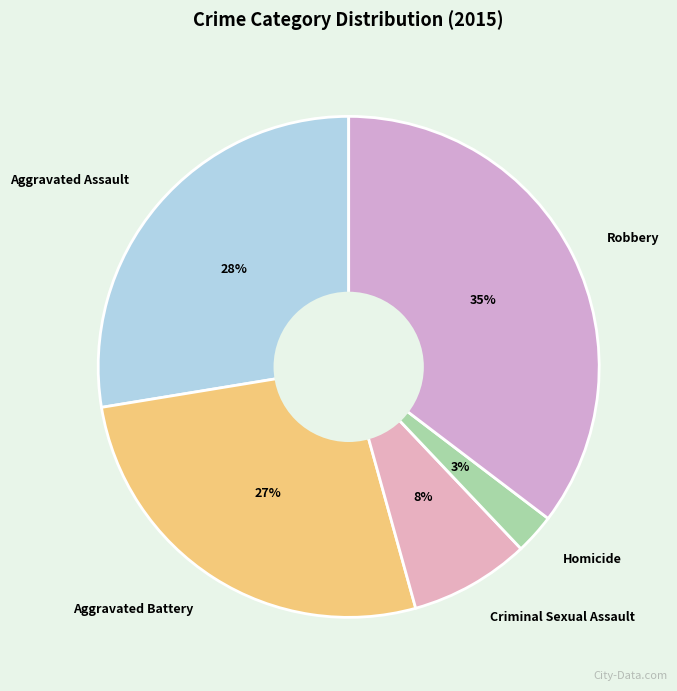

Does Robbery account for over 50% of the chart?

No